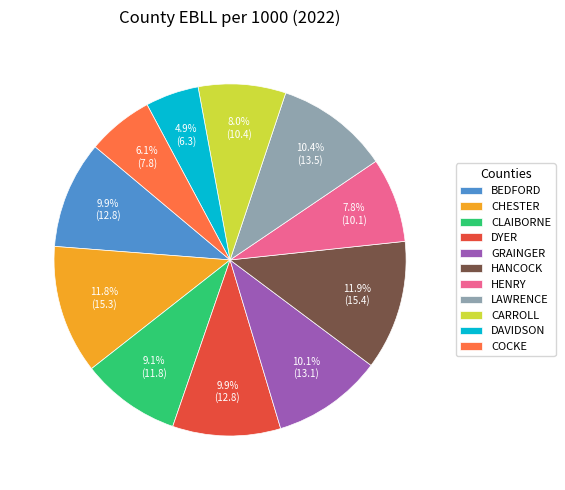

Between CLAIBORNE and LAWRENCE, which is larger?

LAWRENCE